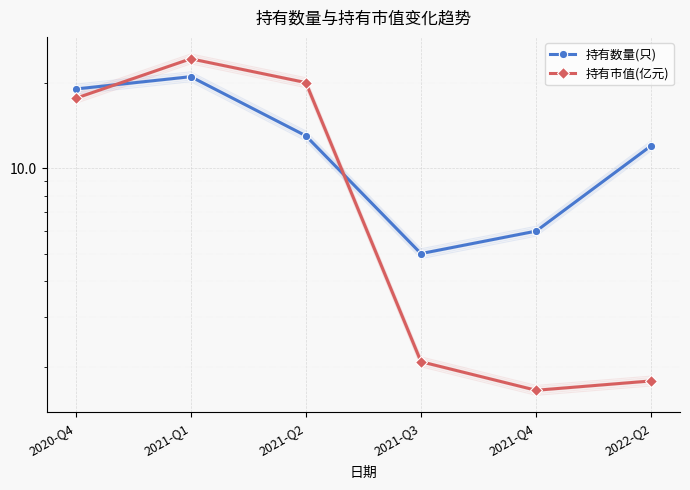

Count the number of categories in the chart.

6